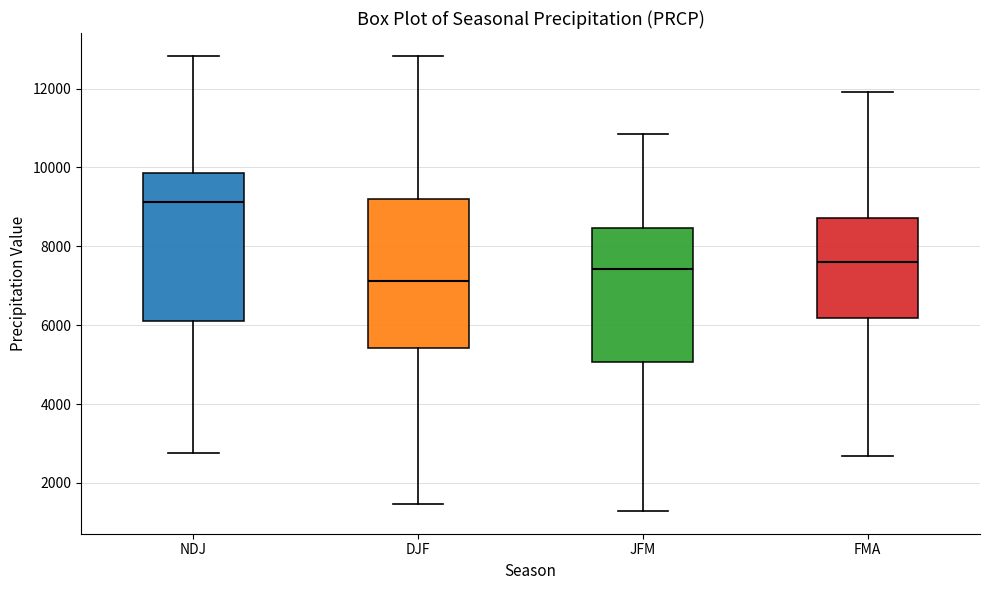

Reading left to right, transcribe this box plot: for each box, give where its median line is, the range the box spans, and where its two whiskers end, as read against the y-axis. The values are not printed on the chart, so give them approximately, as read against the axis.

NDJ: median 9200, box 6200 to 9800, whiskers 2800 to 12800
DJF: median 7200, box 5400 to 9200, whiskers 1400 to 12800
JFM: median 7400, box 5000 to 8400, whiskers 1200 to 10800
FMA: median 7600, box 6200 to 8800, whiskers 2600 to 12000